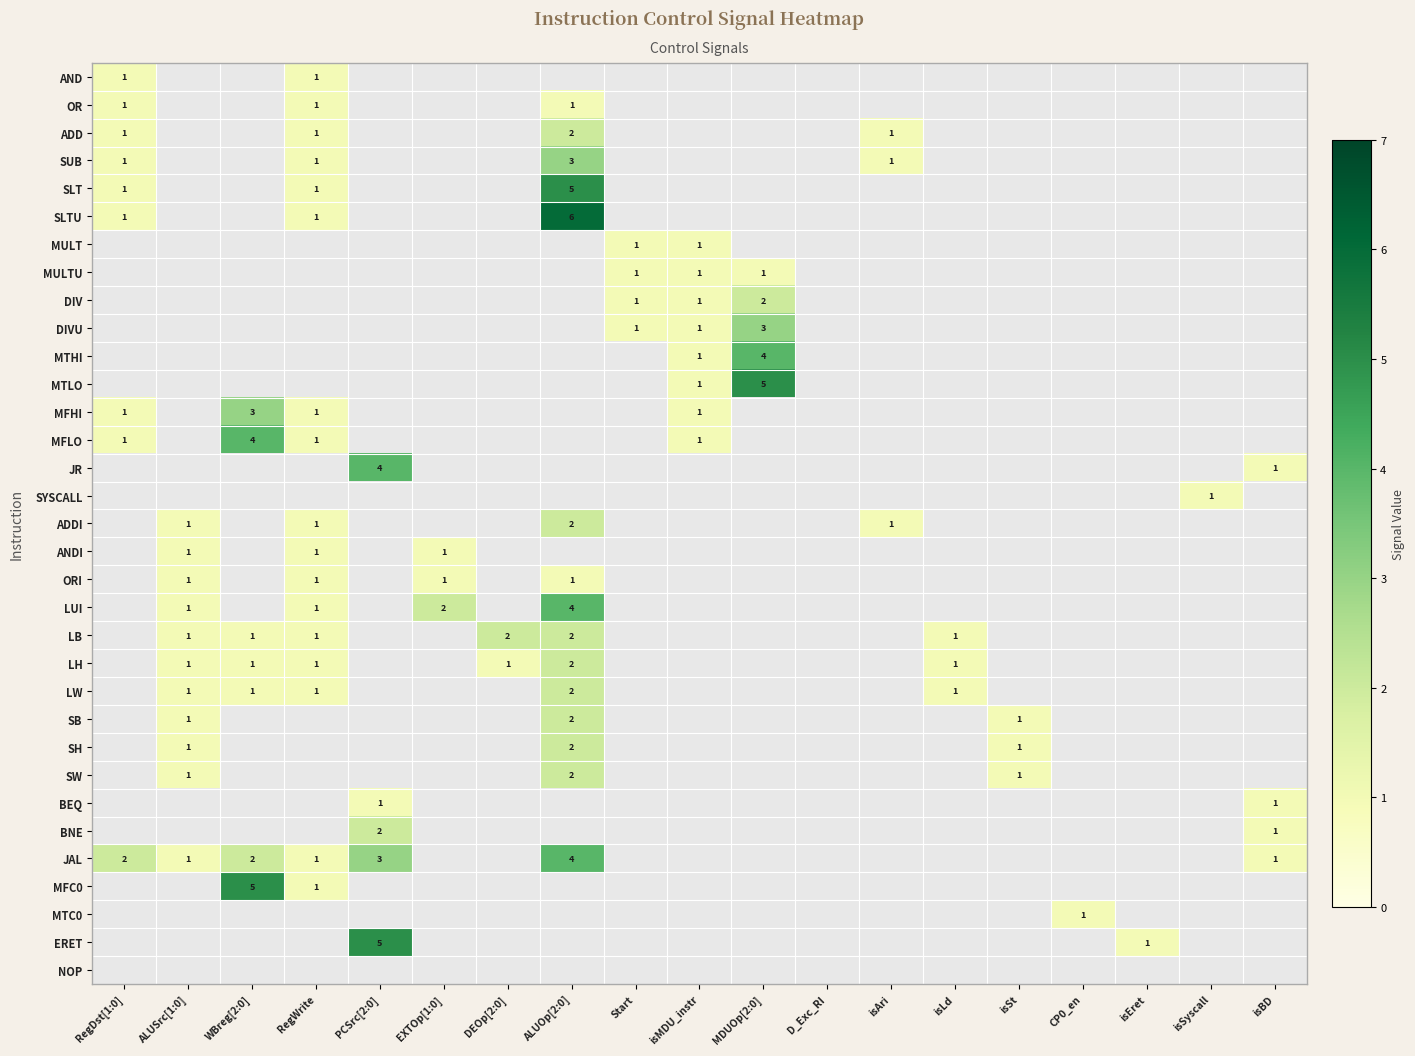

What is the maximum value shown in the chart?

6.0